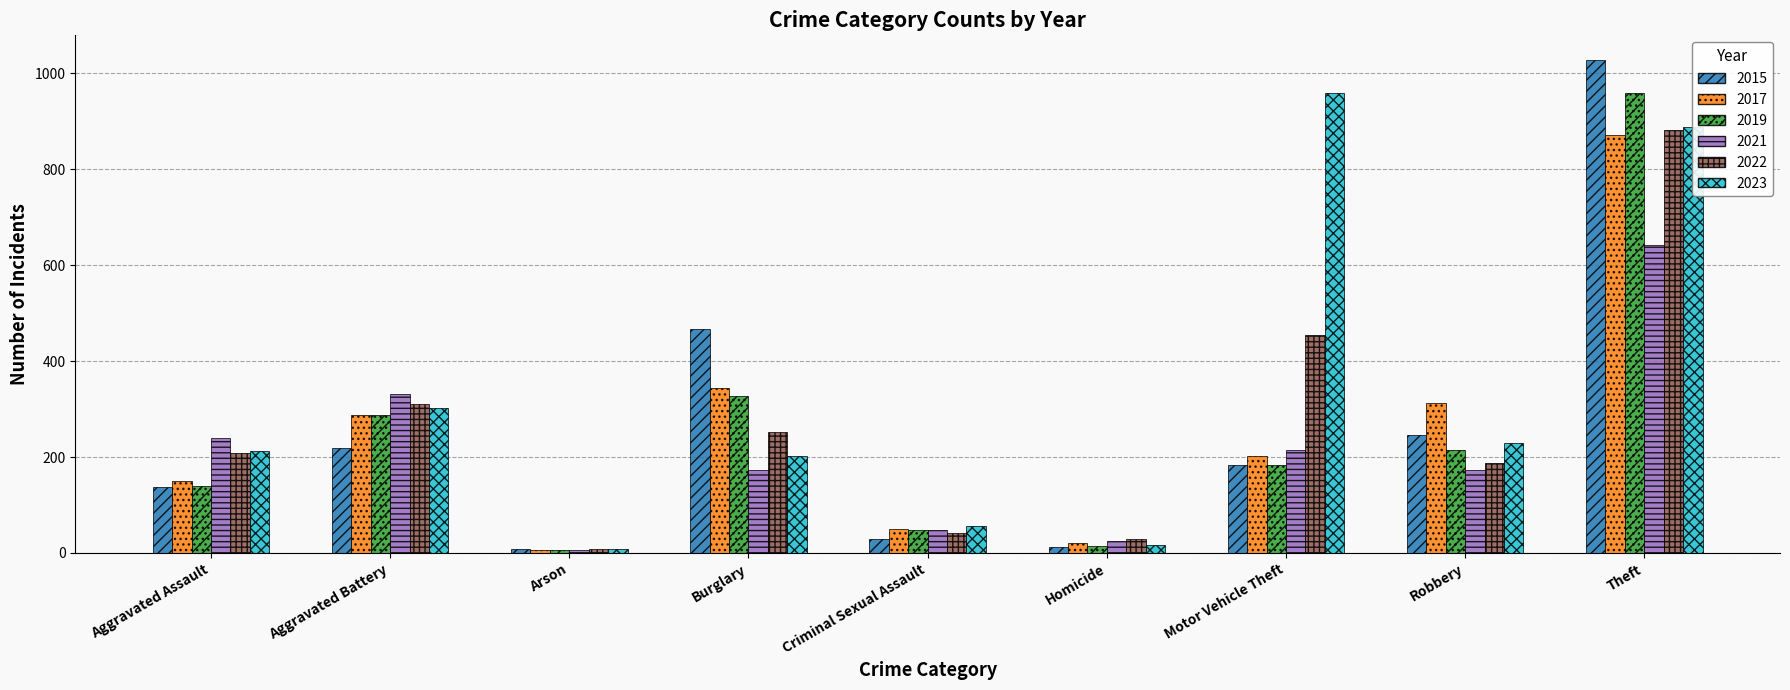

What is the difference between the maximum and minimum values in the 2019 series?

953